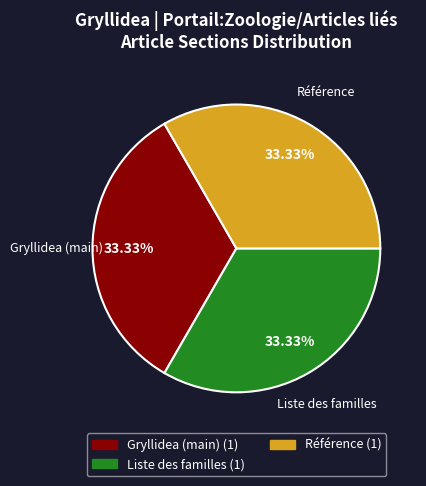

How many slices are in this pie chart?

3